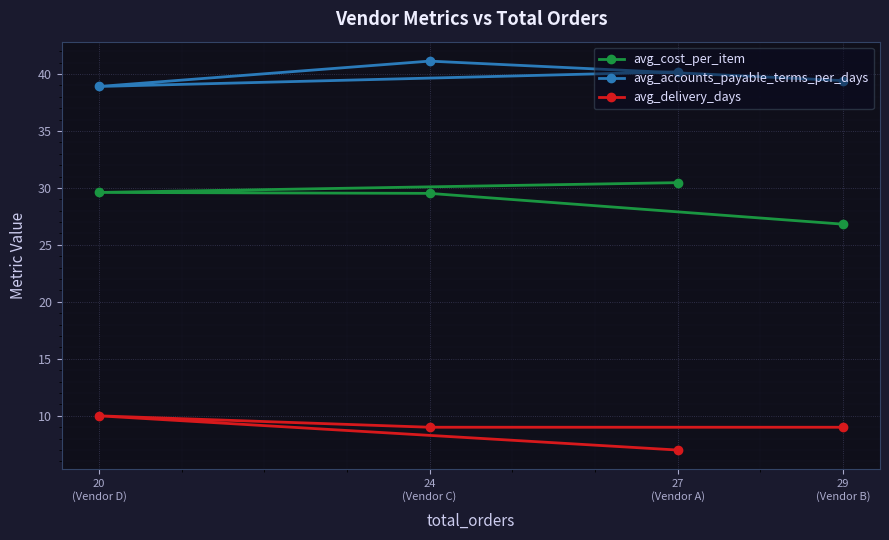

Is it true that avg_delivery_days equals 2.4 at 29
(Vendor B)?

False